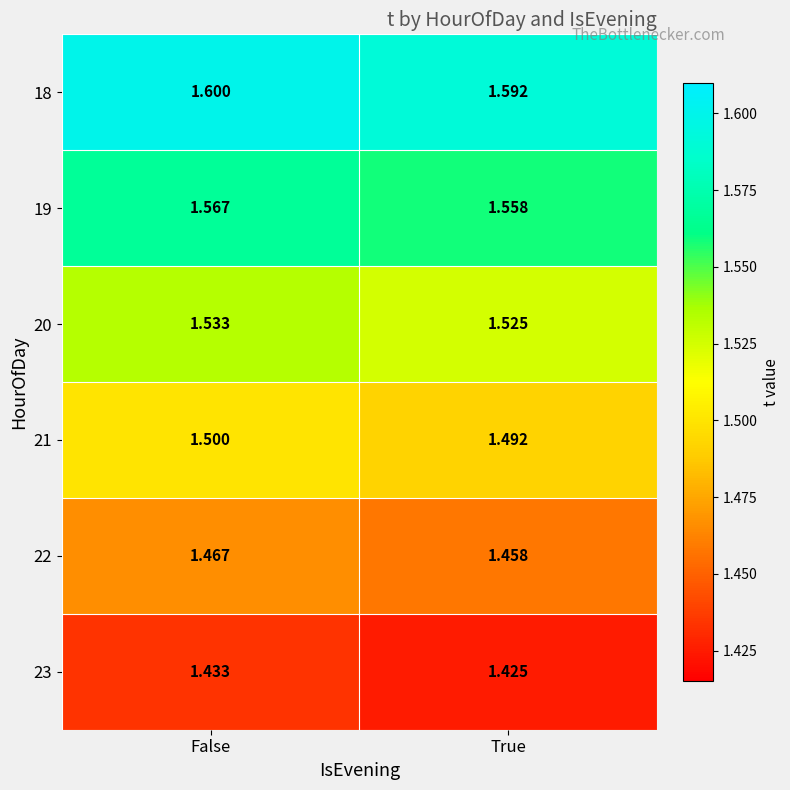

At how many categories does at least one series exceed 1?

2